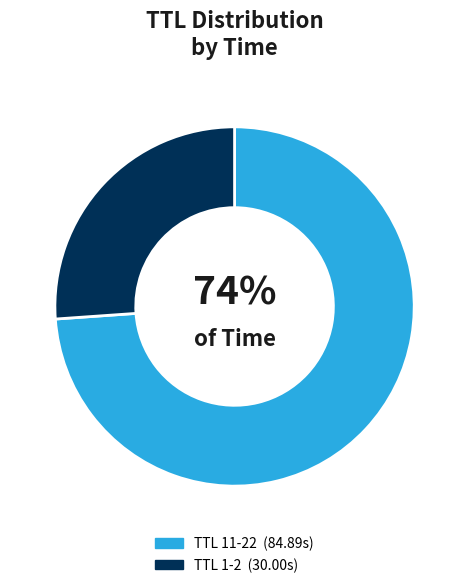

Does any single category account for the majority?

Yes